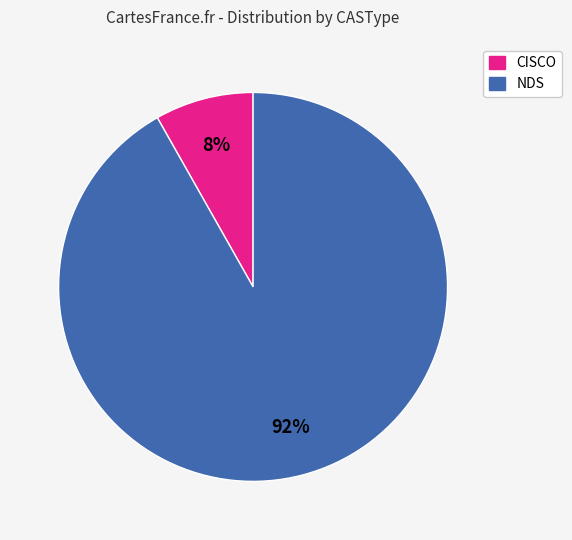

What percentage is the CISCO slice, to the nearest percent?

8%